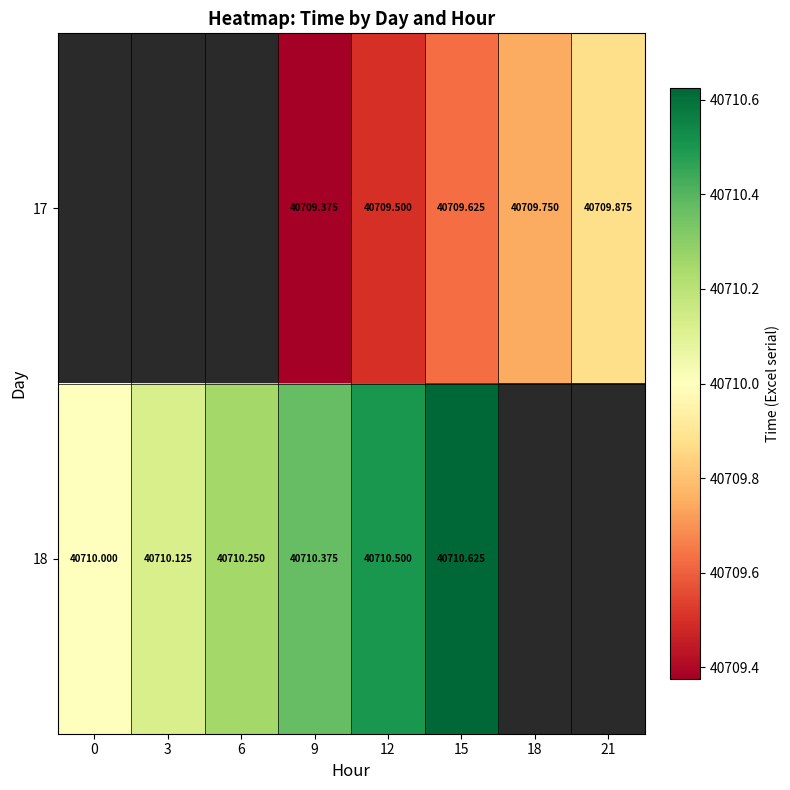

What is the minimum value for 18?

40710.0